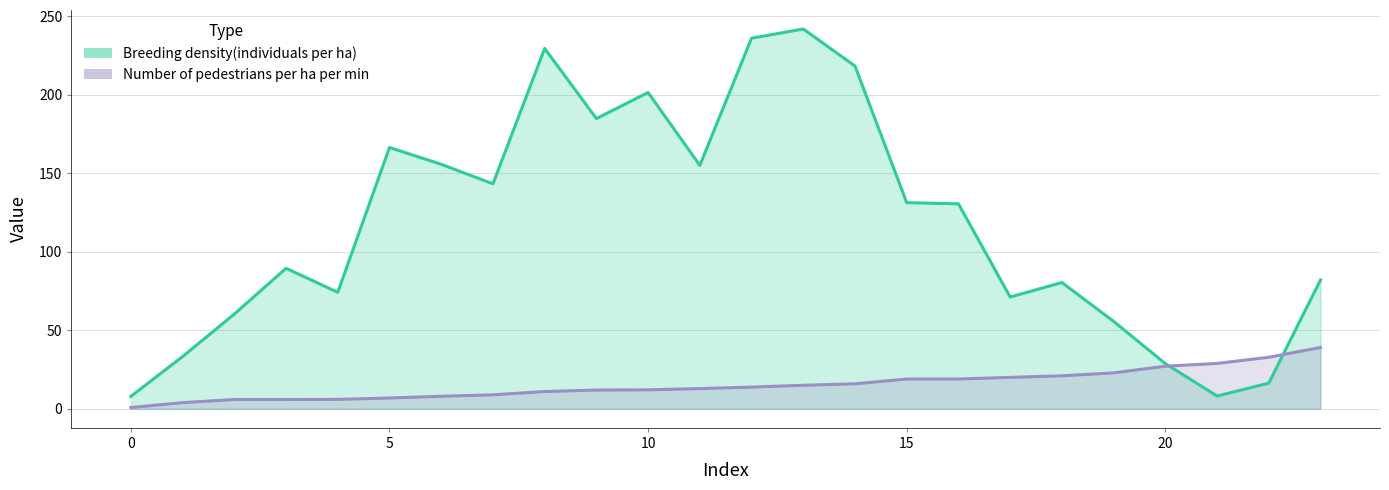

Reading left to right, transcribe all the data shown in this chart.

Breeding density(individuals per ha): 0=8.0	1=33.3	2=60.4	3=89.6	4=74.3	5=166.5	6=155.8	7=143.4	8=229.6	9=185.0	10=201.5	11=155.1	12=236.1	13=242.0	14=218.4	15=131.4	16=130.6	17=71.3	18=80.5	19=55.7	20=28.8	21=8.2	22=16.4	23=82.2
Number of pedestrians per ha per min: 0=0.9	1=4.0	2=6.0	3=6.0	4=6.0	5=6.9	6=8.0	7=8.9	8=11.0	9=12.0	10=12.1	11=12.9	12=13.9	13=15.0	14=16.0	15=19.0	16=19.0	17=20.1	18=21.1	19=22.9	20=27.2	21=28.9	22=32.9	23=39.1